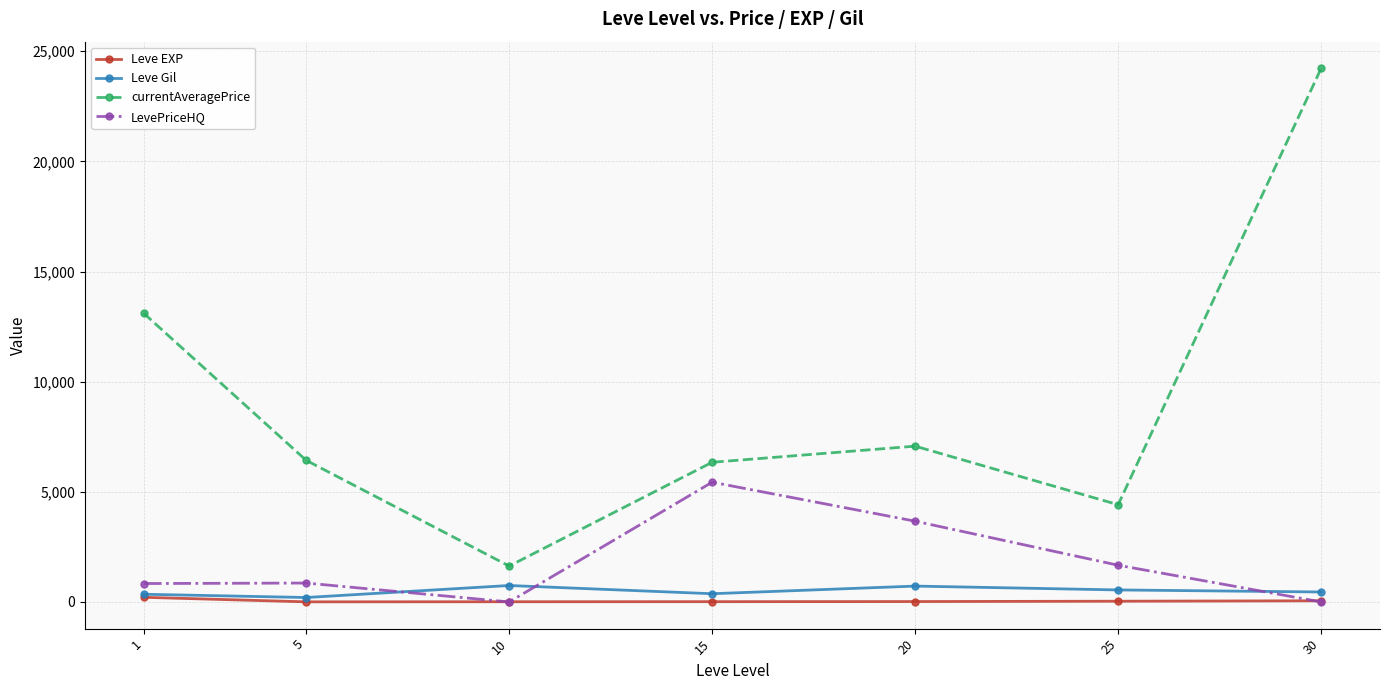

What is the average value of the Leve EXP series?

48.9